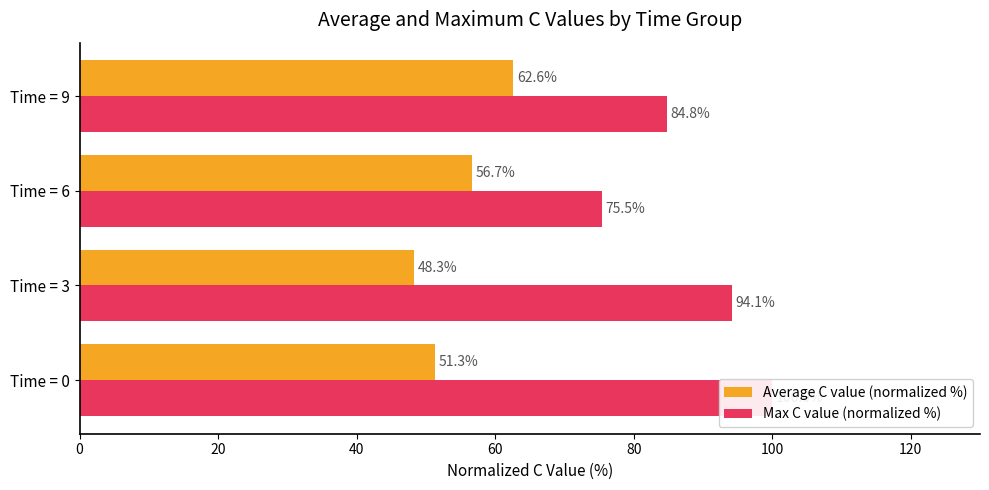

Between Time = 0 and Time = 3, which series saw the biggest shift?

Max C value (normalized %)